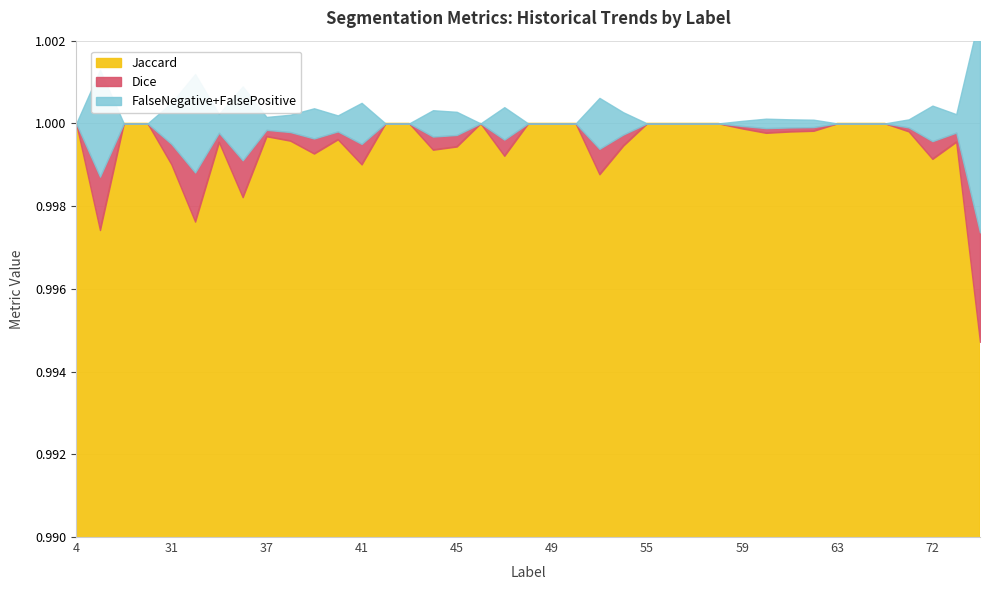

The value of FalseNegative at 69 is -0.0. True or false?

False